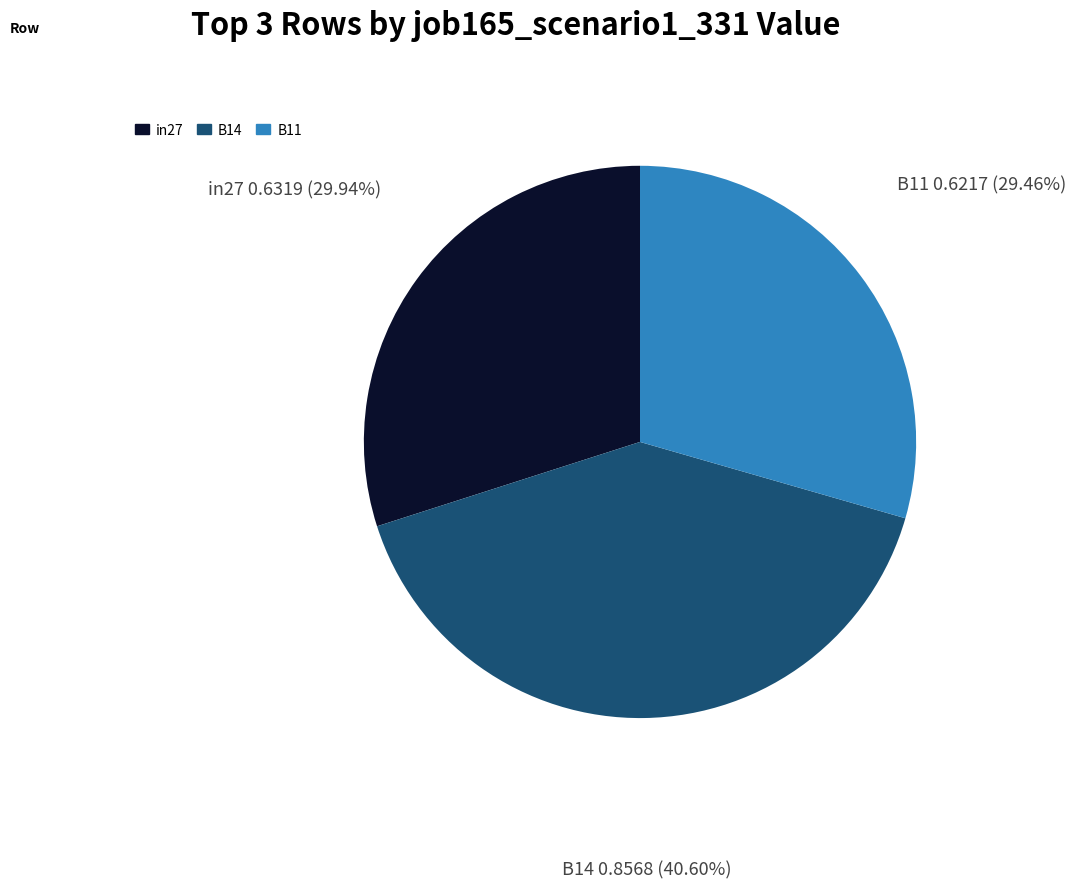

Do B11 and in27 together represent more than half of the pie?

Yes